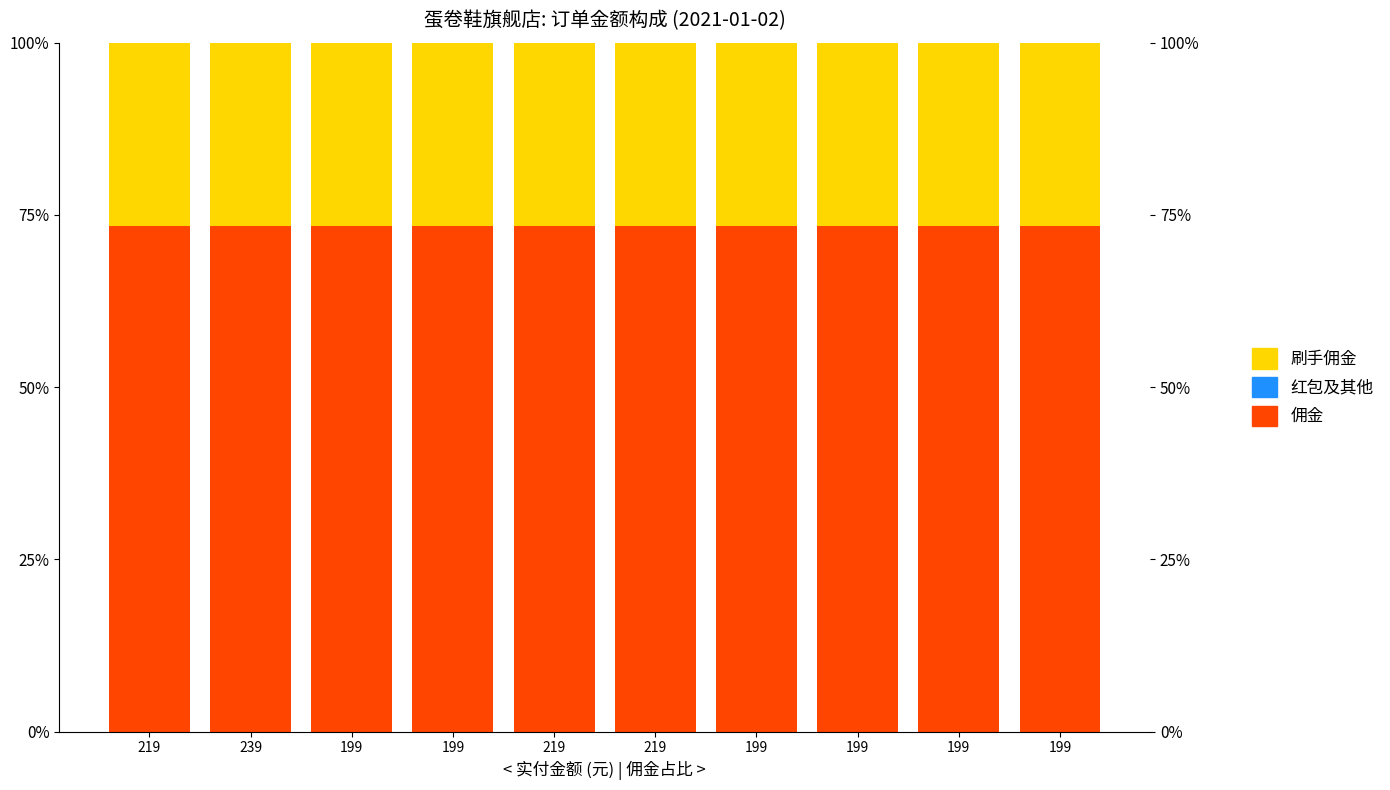

What is the average value of the 刷手佣金 series?

26.7